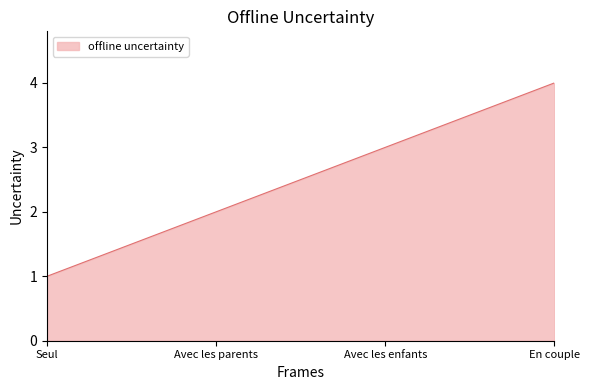

Rank the categories by value from lowest to highest.

Seul, Avec les parents, Avec les enfants, En couple